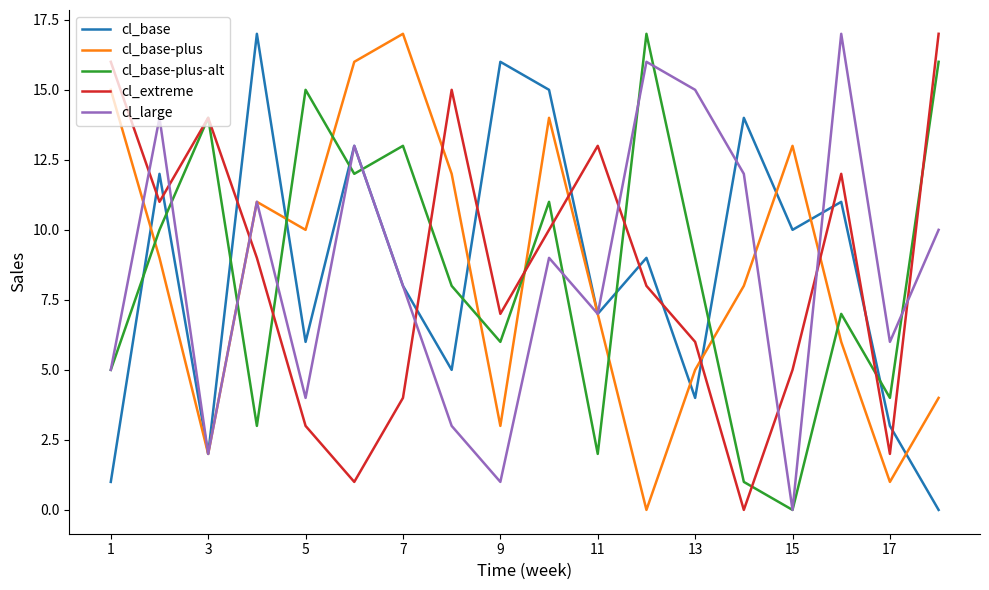

What is the difference between the maximum and second lowest values in the cl_extreme series?

16